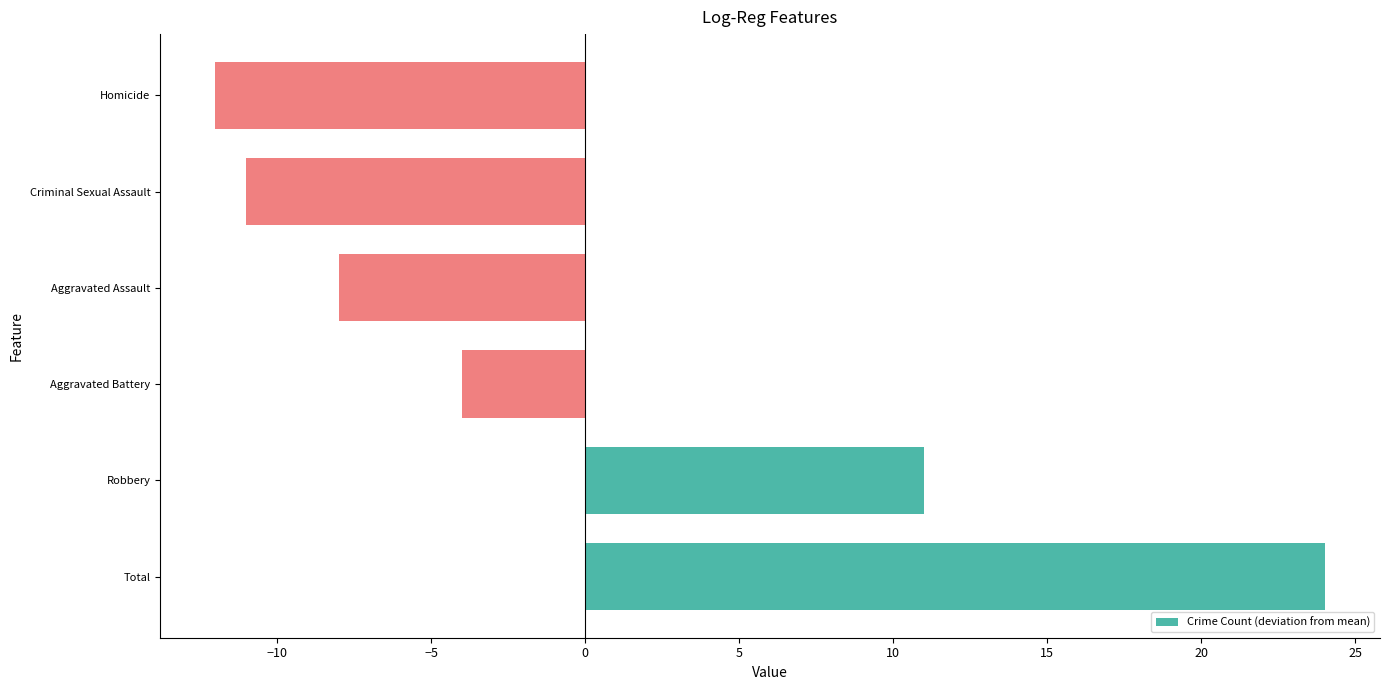

What is the maximum value shown in the chart?

24